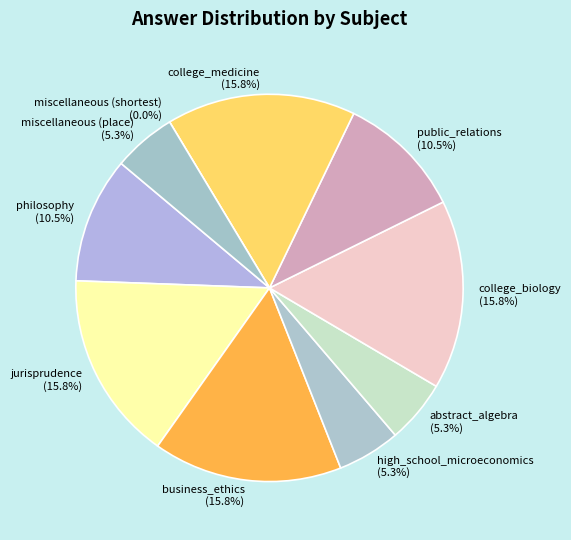

How many segments does this pie chart have?

10